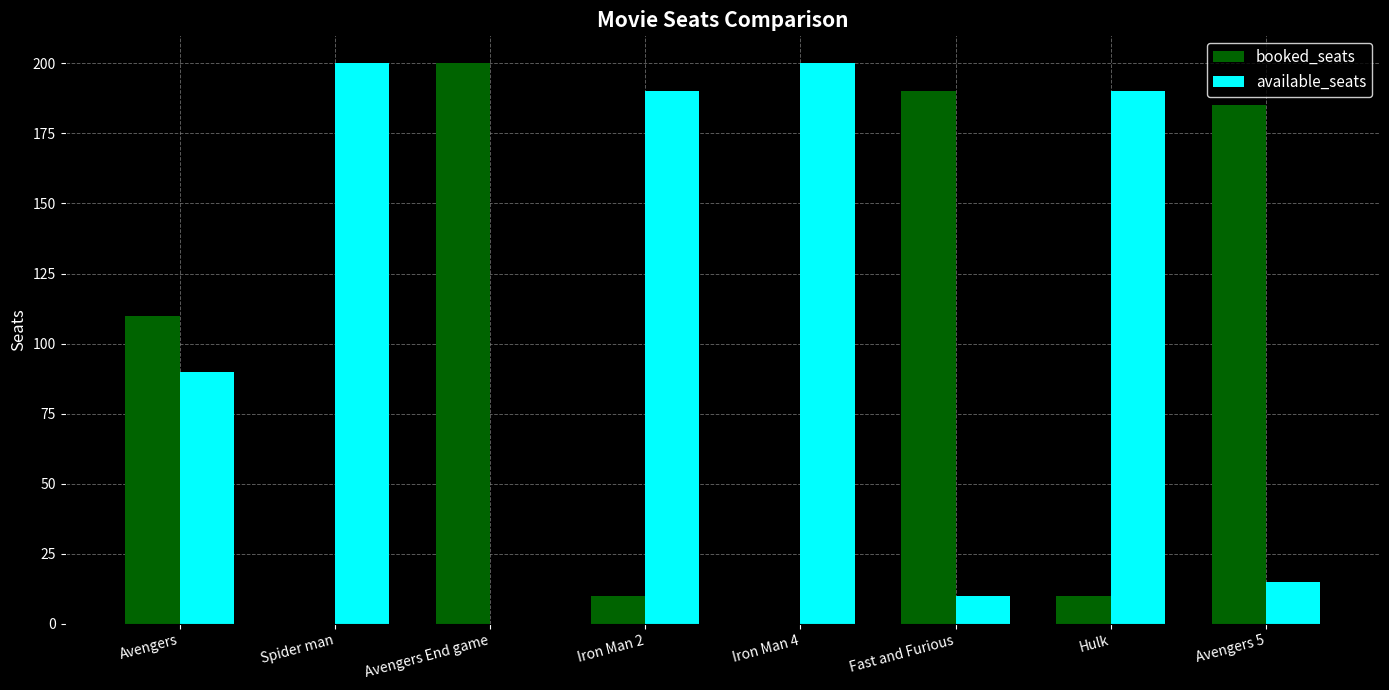

How many series are shown in this chart?

2